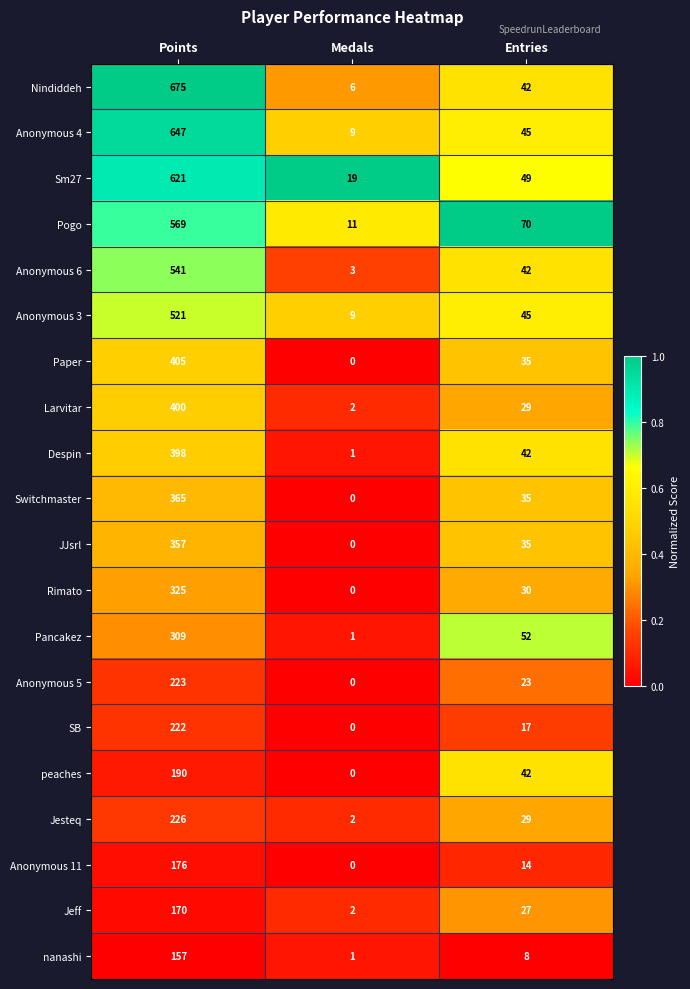

What is the sum of the Nindiddeh values at Medals and Entries?

48